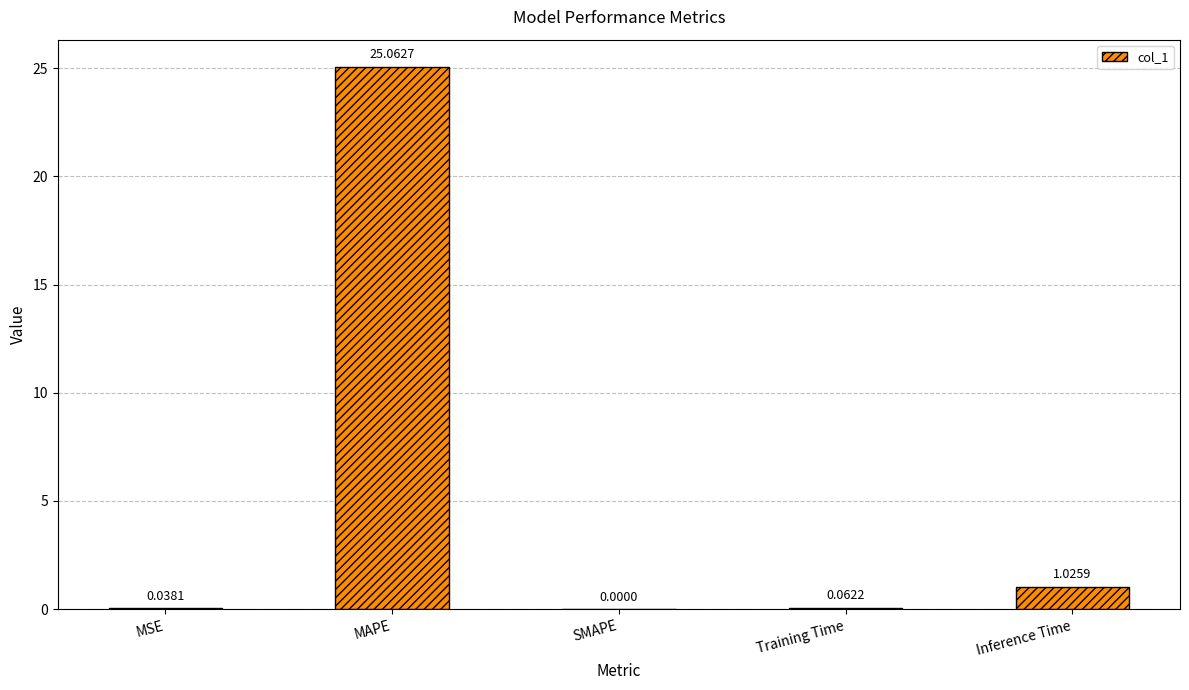

At which category does the chart reach its peak across all series?

MAPE